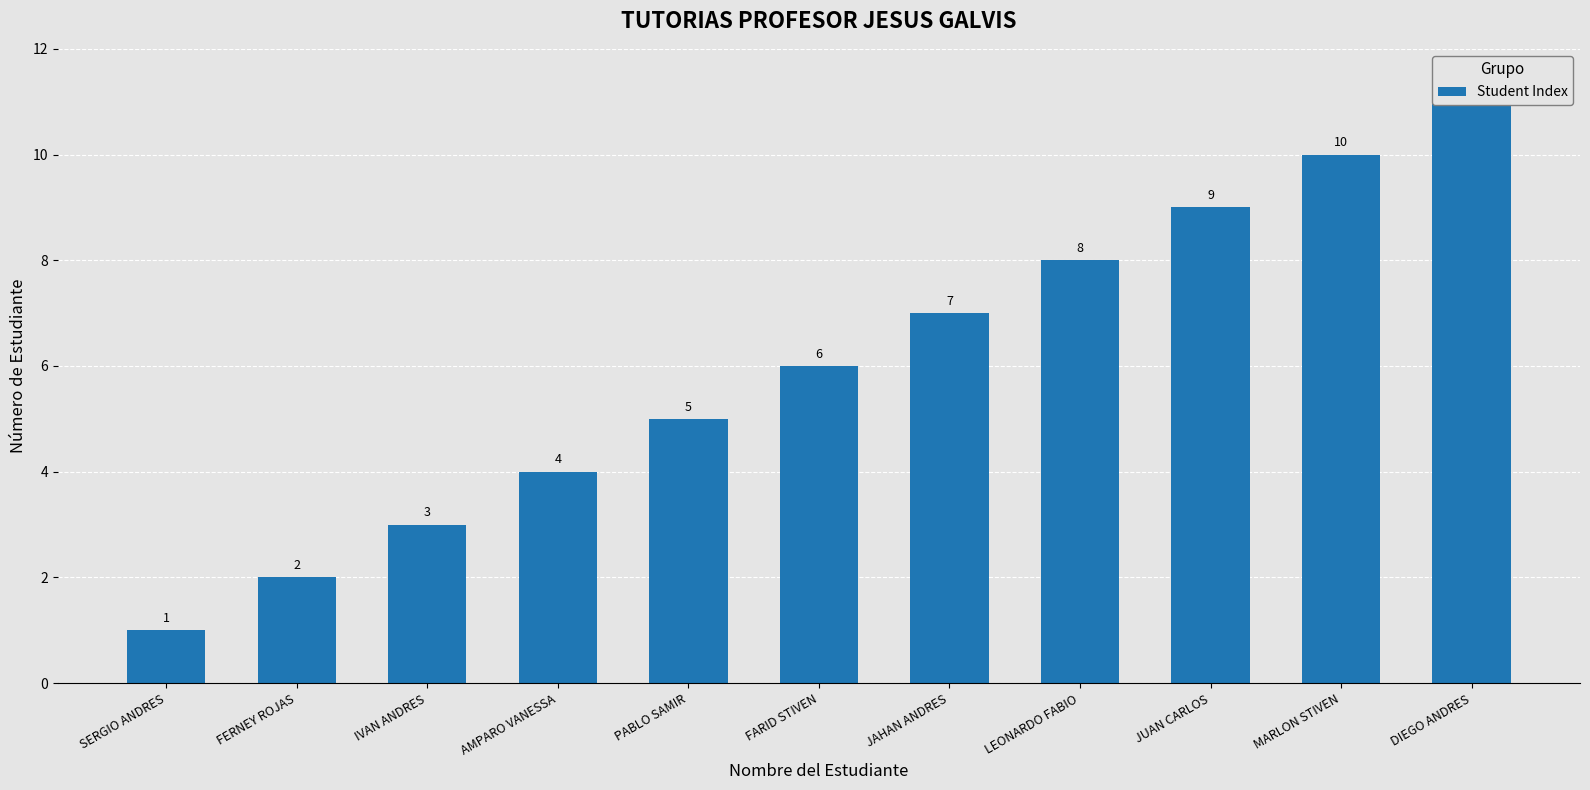

What position from the right is SERGIO ANDRES?

11